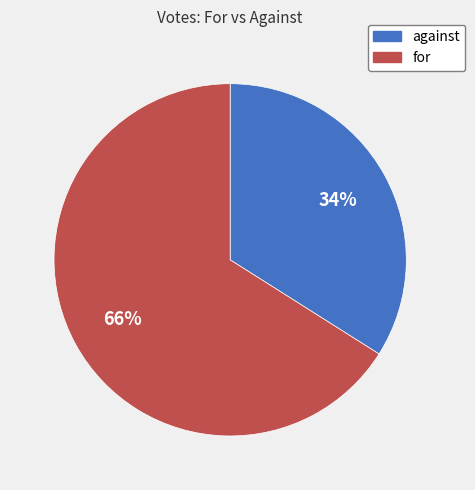

Does for account for over 50% of the chart?

Yes